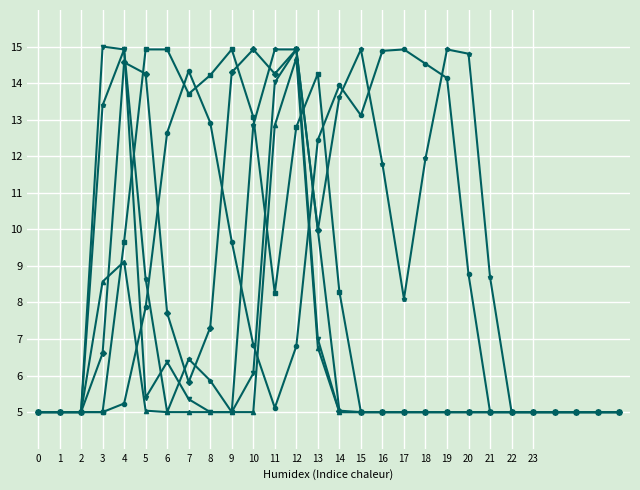

How many lines are shown in the chart?

6